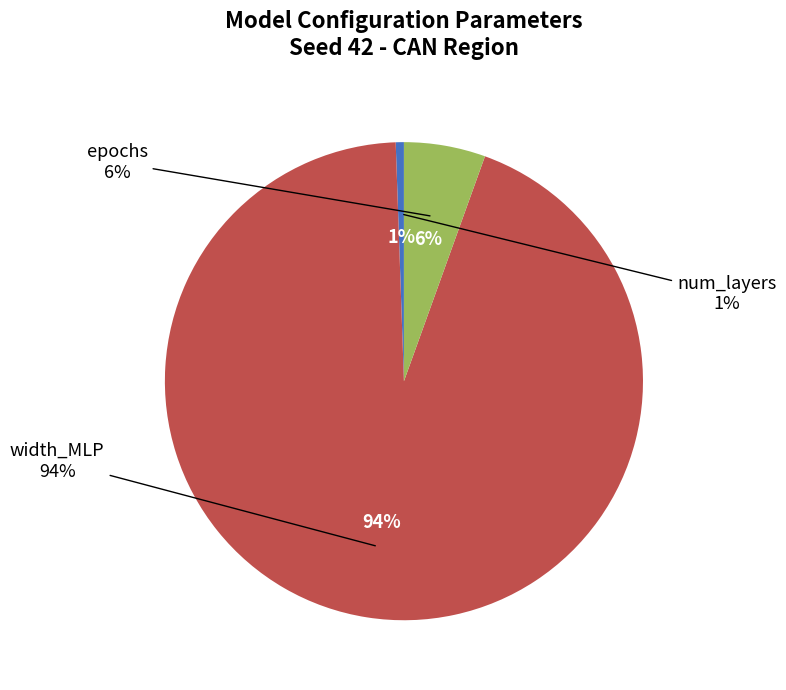

To the nearest percent, what portion does epochs represent?

6%